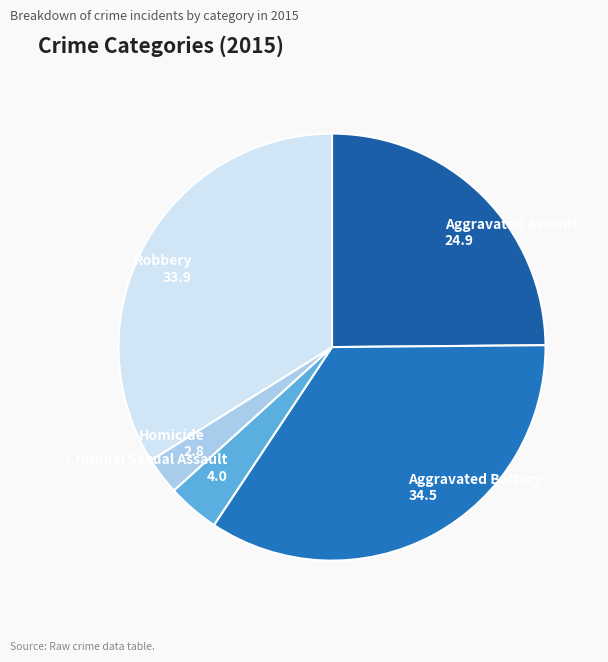

What is the smallest slice in the pie chart?

Homicide